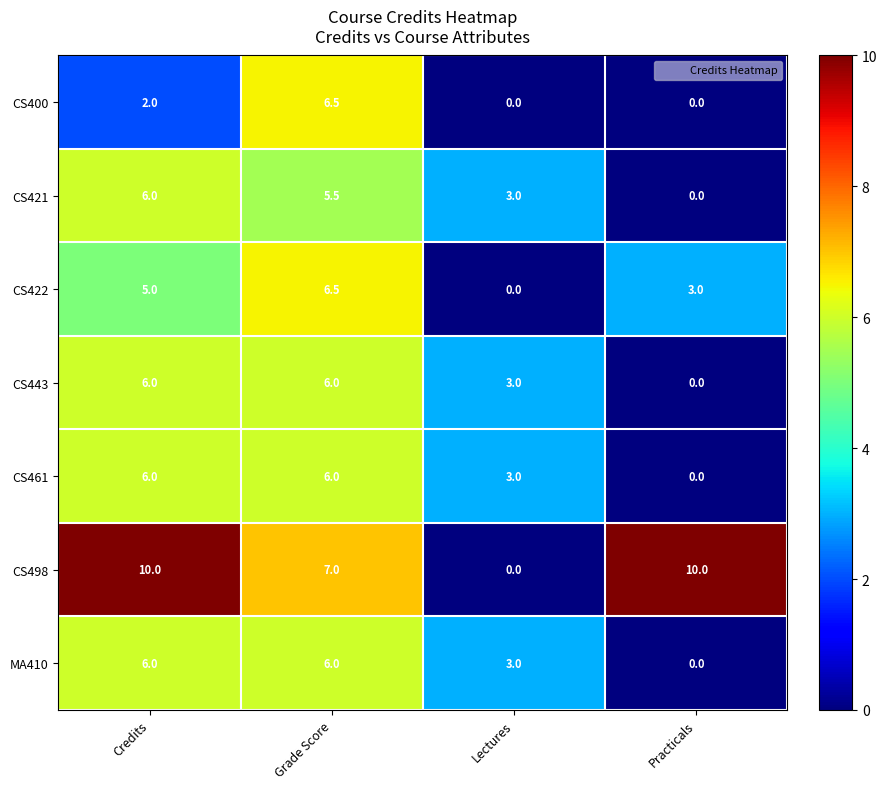

How many positive values does the MA410 series have?

3